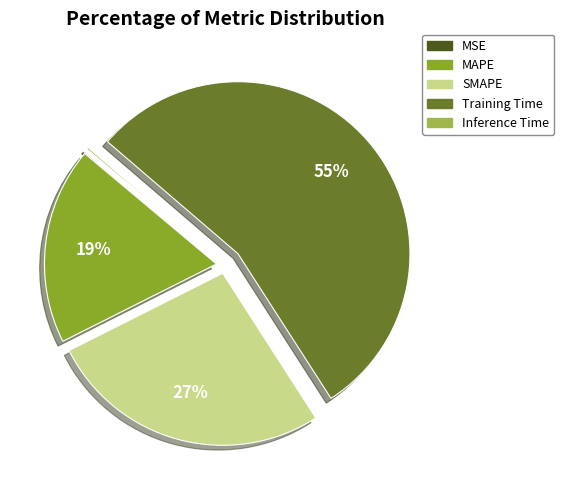

What is the largest slice in the pie chart?

Training Time